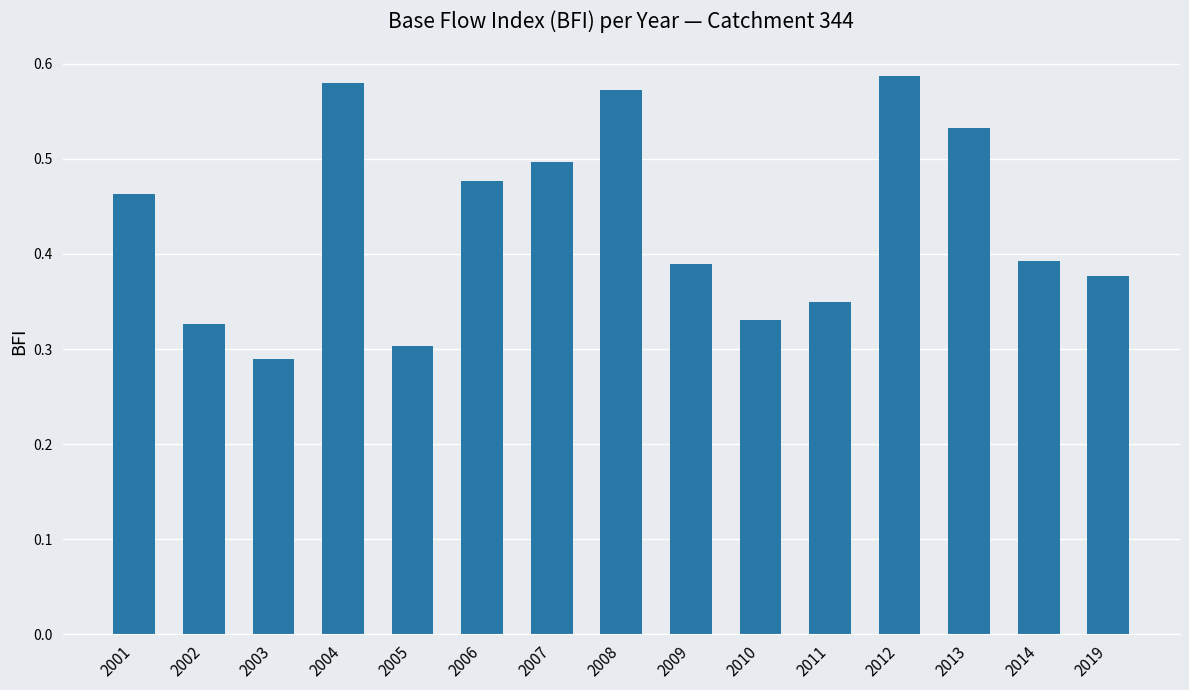

Where is the data nearest to the value 0?

2003